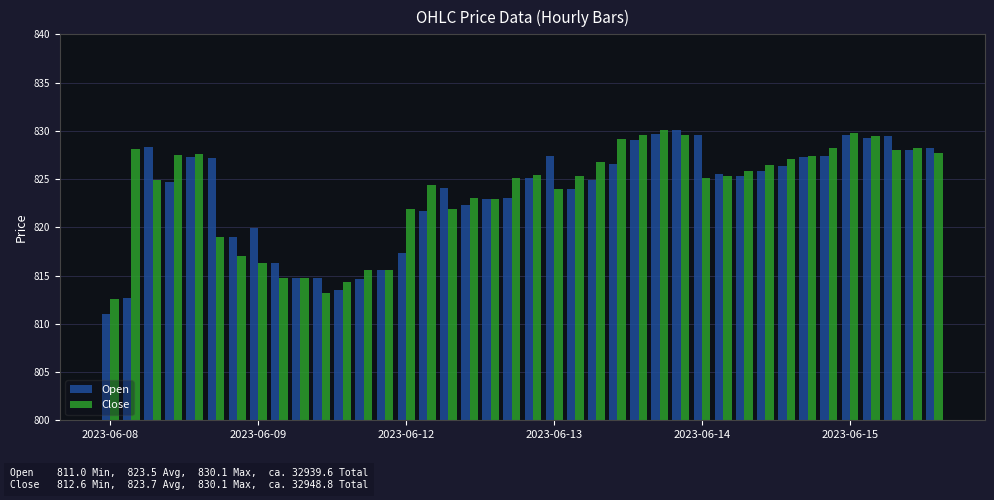

What is the difference between the second highest and minimum values in the Open series?

18.7